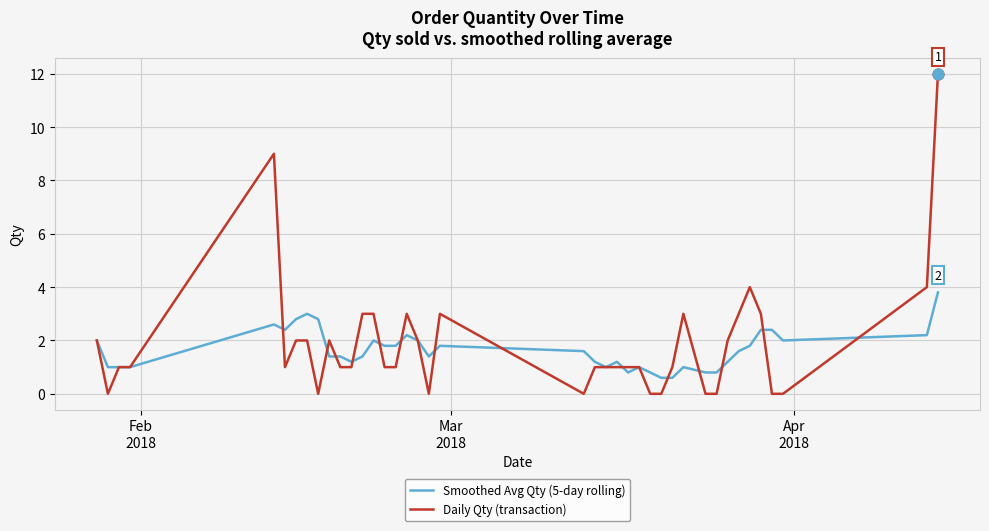

What is the lowest value of the Smoothed Avg Qty (5-day rolling) series?

0.6